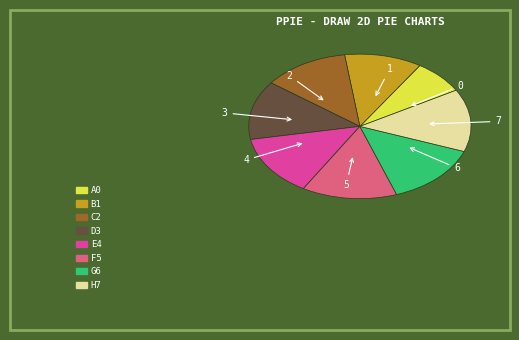

Is there a majority slice in this chart?

No